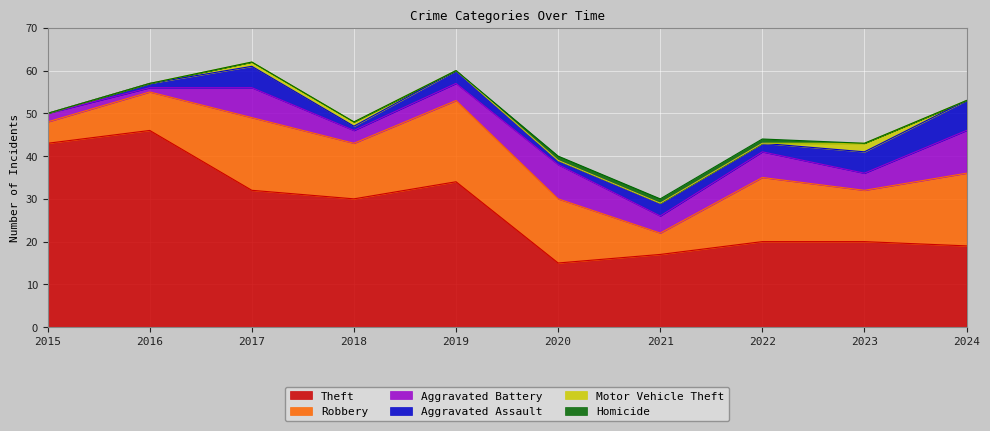

Is it true that Motor Vehicle Theft equals -1 at 2024?

False